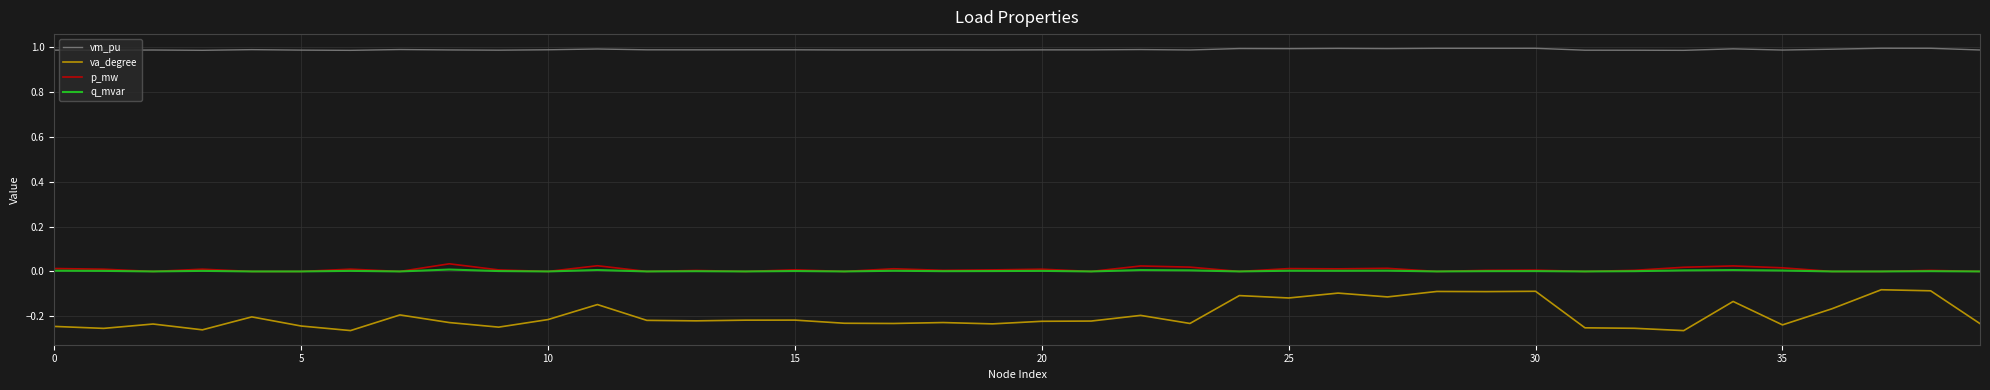

At how many categories does at least one series exceed 0?

40